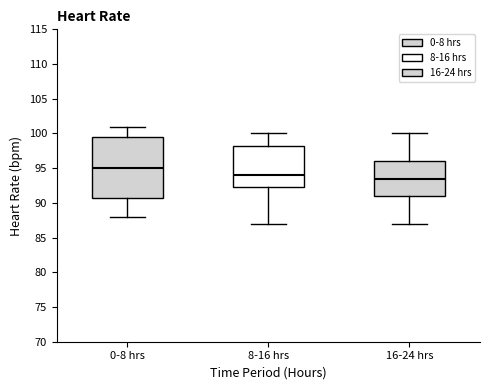

Comparing the boxes themselves (not the whiskers), which one is the tallest?

0-8 hrs